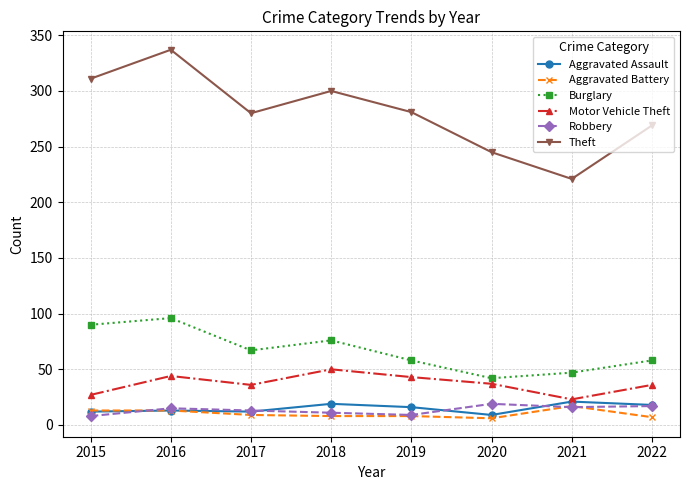

True or false: Robbery has more than 0 points higher than both neighbors.

True